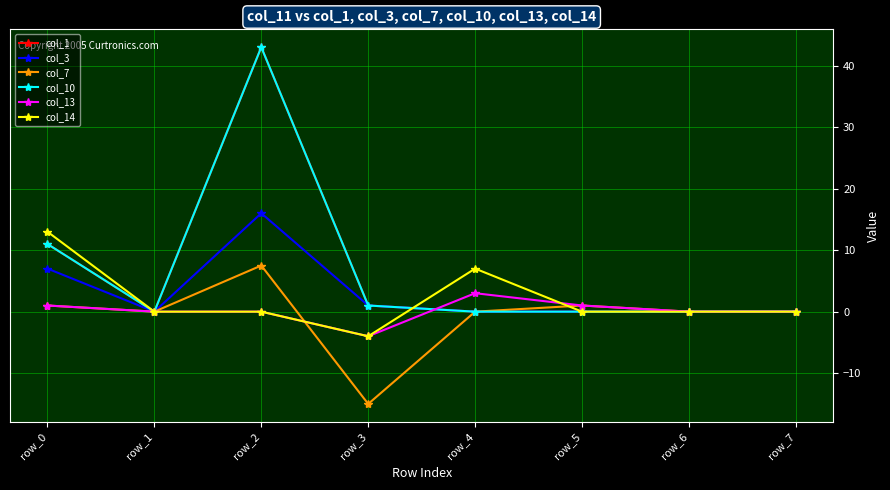

What is the minimum value for col_7?

-15.0